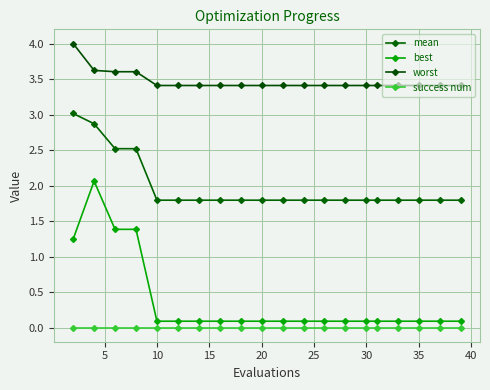

Count the number of categories in the chart.

20